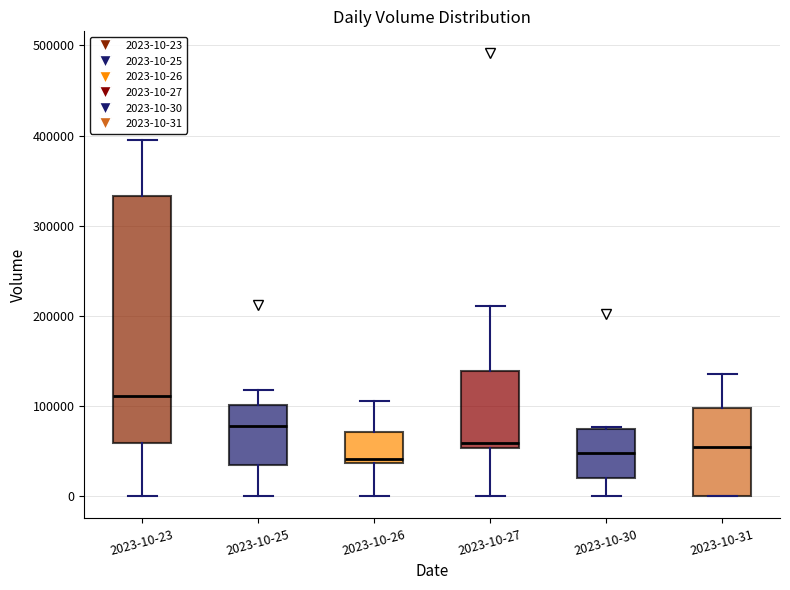

Which box's median line is the highest?

2023-10-23